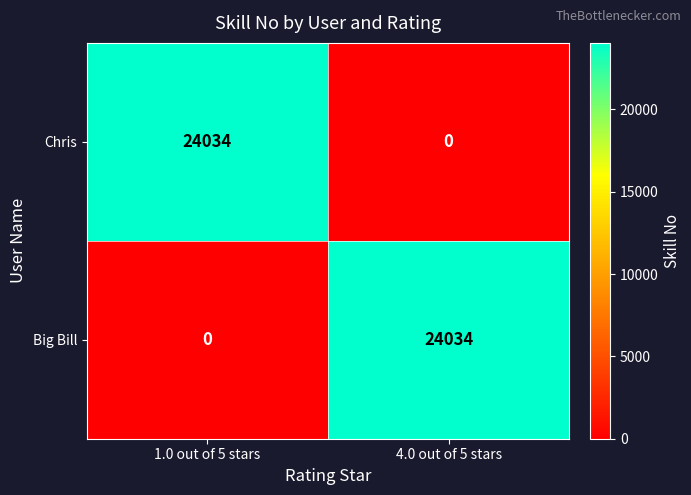

What is the spread (max minus min) of values at 1.0 out of 5 stars?

24034